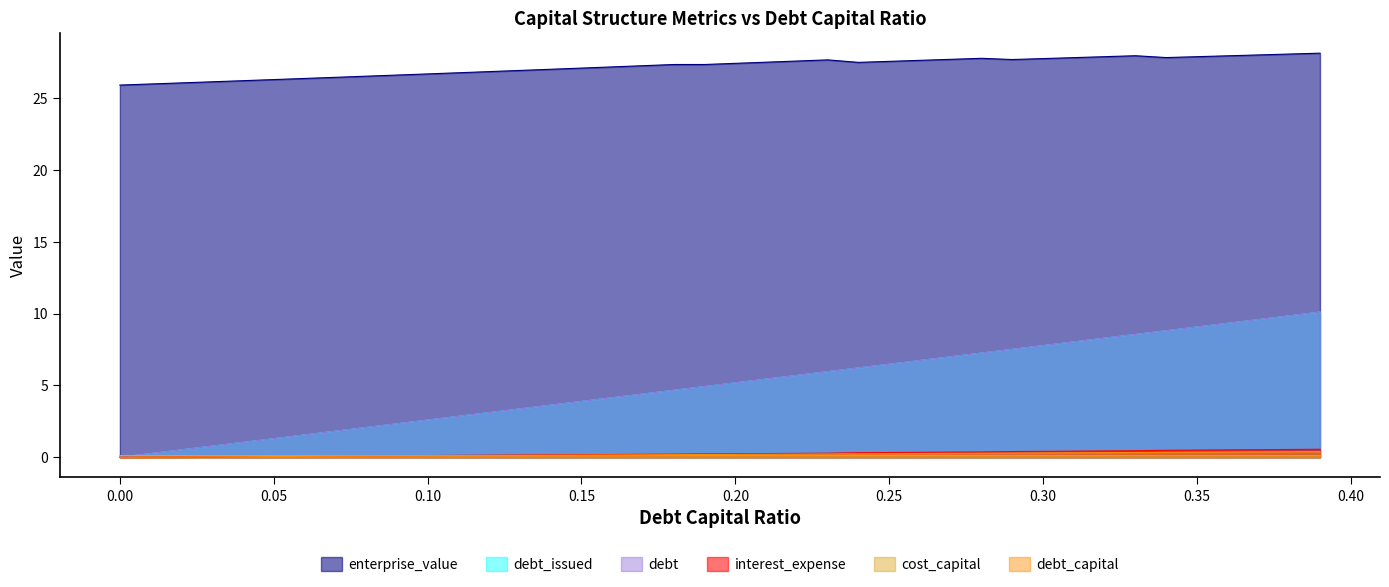

Does the chart display data point markers on the line(s)?

No